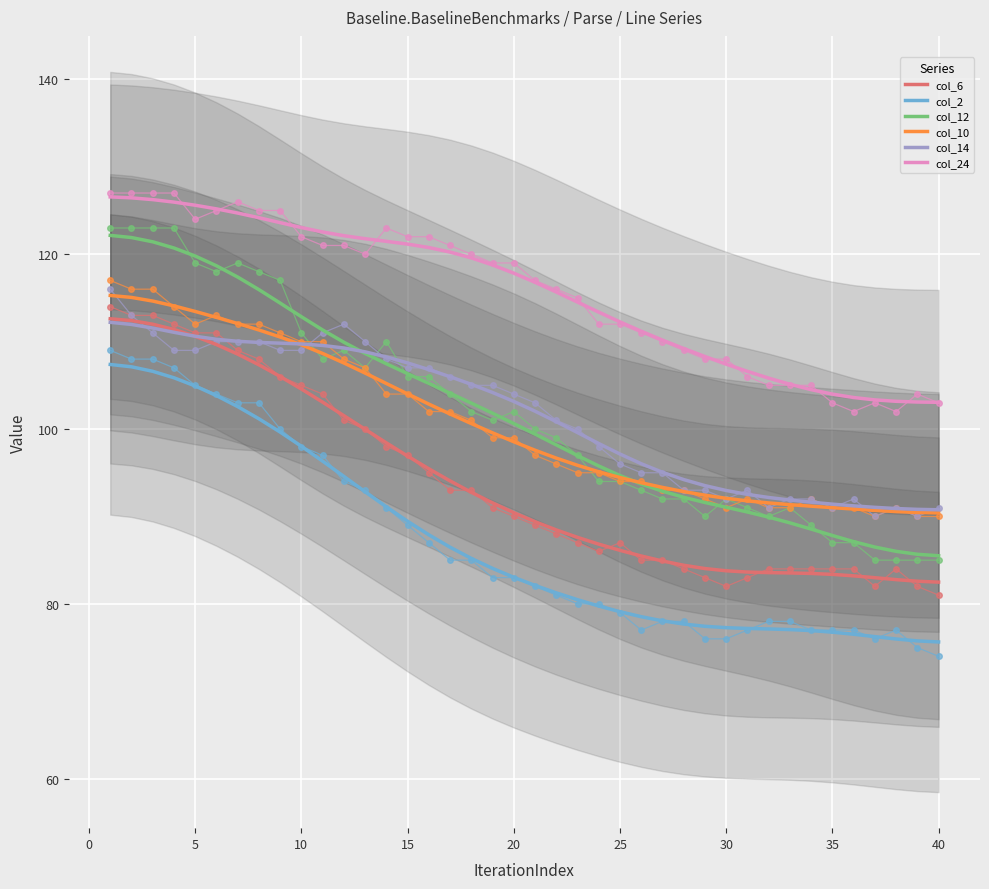

Which series has the largest range (max minus min)?

col_12